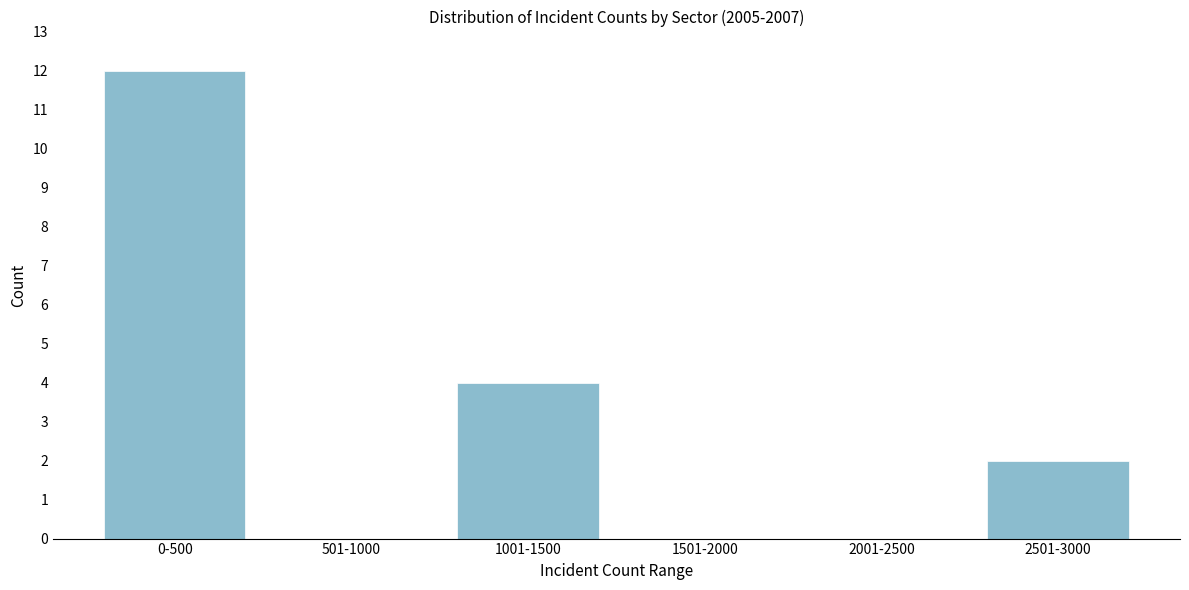

Reading right to left, list all the values displayed in this chart.

2501-3000=2	2001-2500=0	1501-2000=0	1001-1500=4	501-1000=0	0-500=12